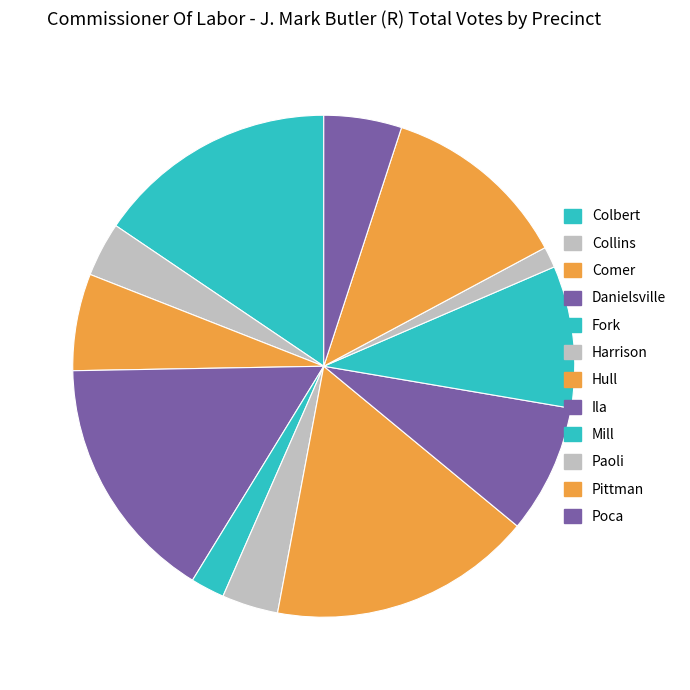

Rank the categories by value from lowest to highest.

Paoli, Fork, Collins, Harrison, Poca, Comer, Ila, Mill, Pittman, Colbert, Danielsville, Hull